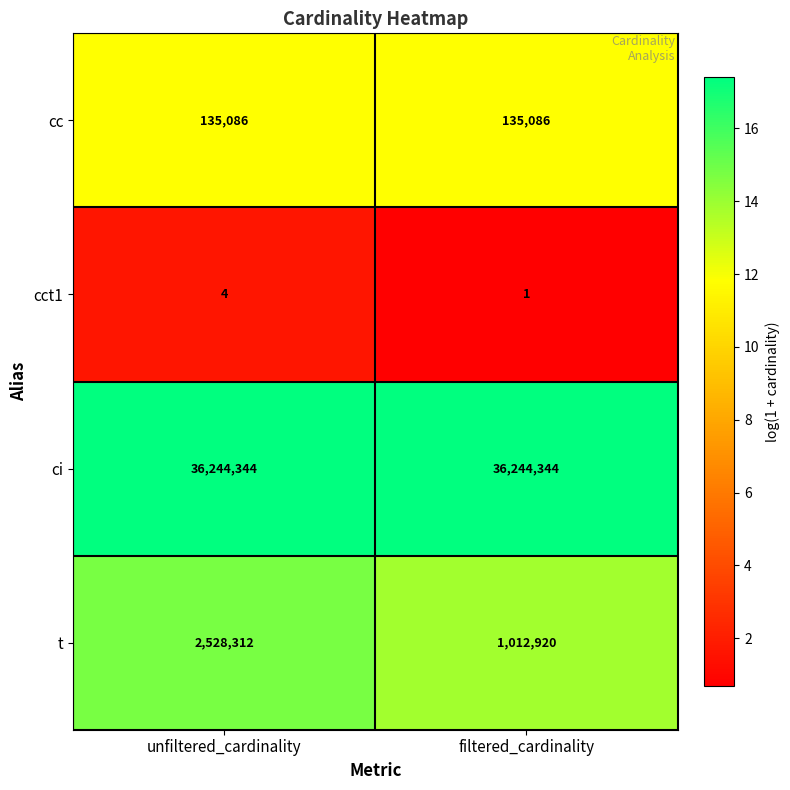

What is the difference between the highest and lowest values at unfiltered_cardinality?

36244340